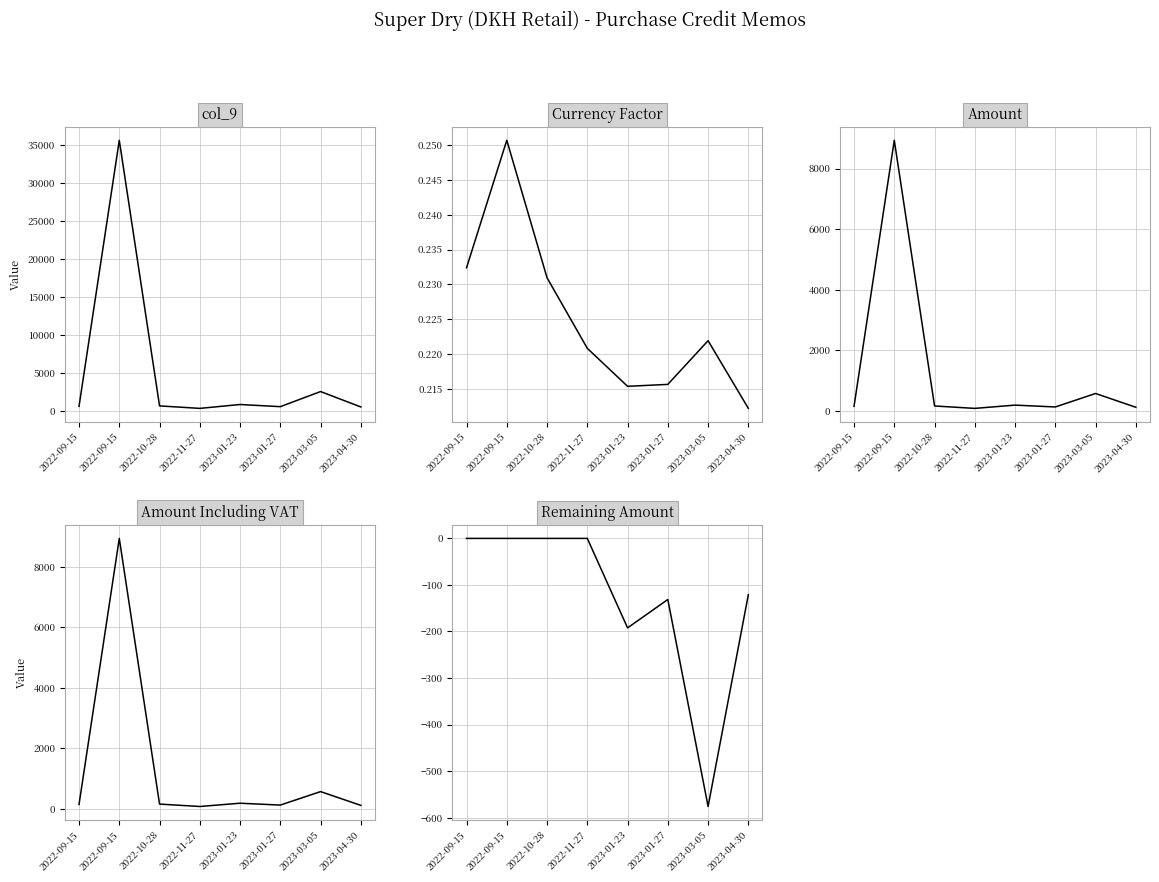

How many interior local peaks does the Amount Including VAT series have?

3